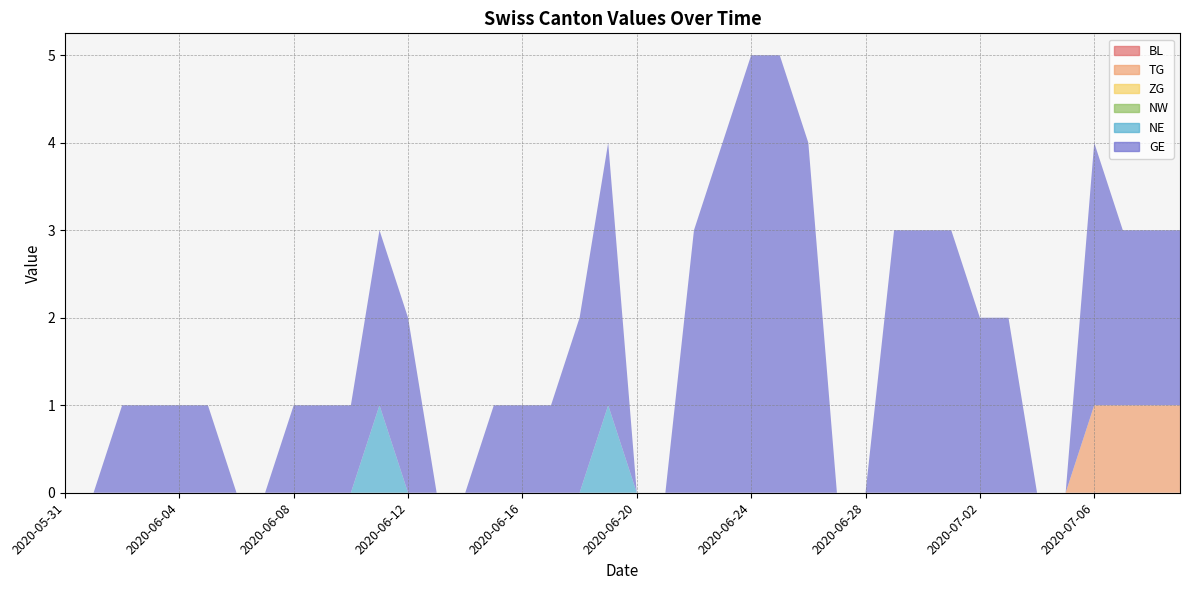

Reading right to left, transcribe all the data shown in this chart.

BL: 2020-07-09=0	2020-07-08=0	2020-07-07=0	2020-07-06=0	2020-07-05=0	2020-07-04=0	2020-07-03=0	2020-07-02=0	2020-07-01=0	2020-06-30=0	2020-06-29=0	2020-06-28=0	2020-06-27=0	2020-06-26=0	2020-06-25=0	2020-06-24=0	2020-06-23=0	2020-06-22=0	2020-06-21=0	2020-06-20=0	2020-06-19=0	2020-06-18=0	2020-06-17=0	2020-06-16=0	2020-06-15=0	2020-06-14=0	2020-06-13=0	2020-06-12=0	2020-06-11=0	2020-06-10=0	2020-06-09=0	2020-06-08=0	2020-06-07=0	2020-06-06=0	2020-06-05=0	2020-06-04=0	2020-06-03=0	2020-06-02=0	2020-06-01=0	2020-05-31=0
TG: 2020-07-09=1	2020-07-08=1	2020-07-07=1	2020-07-06=1	2020-07-05=0	2020-07-04=0	2020-07-03=0	2020-07-02=0	2020-07-01=0	2020-06-30=0	2020-06-29=0	2020-06-28=0	2020-06-27=0	2020-06-26=0	2020-06-25=0	2020-06-24=0	2020-06-23=0	2020-06-22=0	2020-06-21=0	2020-06-20=0	2020-06-19=0	2020-06-18=0	2020-06-17=0	2020-06-16=0	2020-06-15=0	2020-06-14=0	2020-06-13=0	2020-06-12=0	2020-06-11=0	2020-06-10=0	2020-06-09=0	2020-06-08=0	2020-06-07=0	2020-06-06=0	2020-06-05=0	2020-06-04=0	2020-06-03=0	2020-06-02=0	2020-06-01=0	2020-05-31=0
ZG: 2020-07-09=0	2020-07-08=0	2020-07-07=0	2020-07-06=0	2020-07-05=0	2020-07-04=0	2020-07-03=0	2020-07-02=0	2020-07-01=0	2020-06-30=0	2020-06-29=0	2020-06-28=0	2020-06-27=0	2020-06-26=0	2020-06-25=0	2020-06-24=0	2020-06-23=0	2020-06-22=0	2020-06-21=0	2020-06-20=0	2020-06-19=0	2020-06-18=0	2020-06-17=0	2020-06-16=0	2020-06-15=0	2020-06-14=0	2020-06-13=0	2020-06-12=0	2020-06-11=0	2020-06-10=0	2020-06-09=0	2020-06-08=0	2020-06-07=0	2020-06-06=0	2020-06-05=0	2020-06-04=0	2020-06-03=0	2020-06-02=0	2020-06-01=0	2020-05-31=0
NW: 2020-07-09=0	2020-07-08=0	2020-07-07=0	2020-07-06=0	2020-07-05=0	2020-07-04=0	2020-07-03=0	2020-07-02=0	2020-07-01=0	2020-06-30=0	2020-06-29=0	2020-06-28=0	2020-06-27=0	2020-06-26=0	2020-06-25=0	2020-06-24=0	2020-06-23=0	2020-06-22=0	2020-06-21=0	2020-06-20=0	2020-06-19=0	2020-06-18=0	2020-06-17=0	2020-06-16=0	2020-06-15=0	2020-06-14=0	2020-06-13=0	2020-06-12=0	2020-06-11=0	2020-06-10=0	2020-06-09=0	2020-06-08=0	2020-06-07=0	2020-06-06=0	2020-06-05=0	2020-06-04=0	2020-06-03=0	2020-06-02=0	2020-06-01=0	2020-05-31=0
NE: 2020-07-09=0	2020-07-08=0	2020-07-07=0	2020-07-06=0	2020-07-05=0	2020-07-04=0	2020-07-03=0	2020-07-02=0	2020-07-01=0	2020-06-30=0	2020-06-29=0	2020-06-28=0	2020-06-27=0	2020-06-26=0	2020-06-25=0	2020-06-24=0	2020-06-23=0	2020-06-22=0	2020-06-21=0	2020-06-20=0	2020-06-19=1	2020-06-18=0	2020-06-17=0	2020-06-16=0	2020-06-15=0	2020-06-14=0	2020-06-13=0	2020-06-12=0	2020-06-11=1	2020-06-10=0	2020-06-09=0	2020-06-08=0	2020-06-07=0	2020-06-06=0	2020-06-05=0	2020-06-04=0	2020-06-03=0	2020-06-02=0	2020-06-01=0	2020-05-31=0
GE: 2020-07-09=2	2020-07-08=2	2020-07-07=2	2020-07-06=3	2020-07-05=0	2020-07-04=0	2020-07-03=2	2020-07-02=2	2020-07-01=3	2020-06-30=3	2020-06-29=3	2020-06-28=0	2020-06-27=0	2020-06-26=4	2020-06-25=5	2020-06-24=5	2020-06-23=4	2020-06-22=3	2020-06-21=0	2020-06-20=0	2020-06-19=3	2020-06-18=2	2020-06-17=1	2020-06-16=1	2020-06-15=1	2020-06-14=0	2020-06-13=0	2020-06-12=2	2020-06-11=2	2020-06-10=1	2020-06-09=1	2020-06-08=1	2020-06-07=0	2020-06-06=0	2020-06-05=1	2020-06-04=1	2020-06-03=1	2020-06-02=1	2020-06-01=0	2020-05-31=0